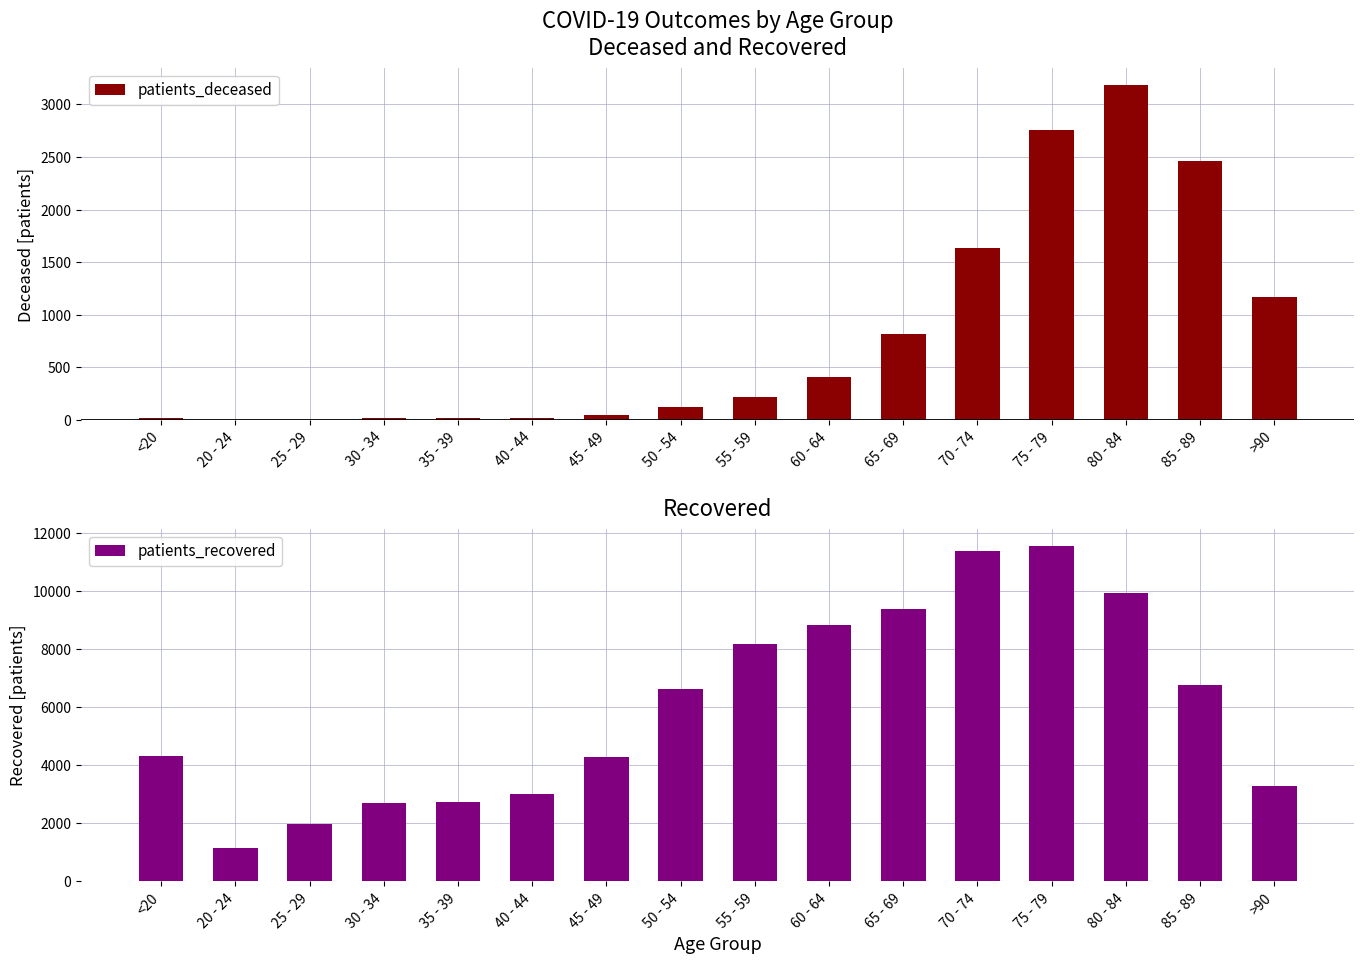

What is the greatest value displayed?

11552